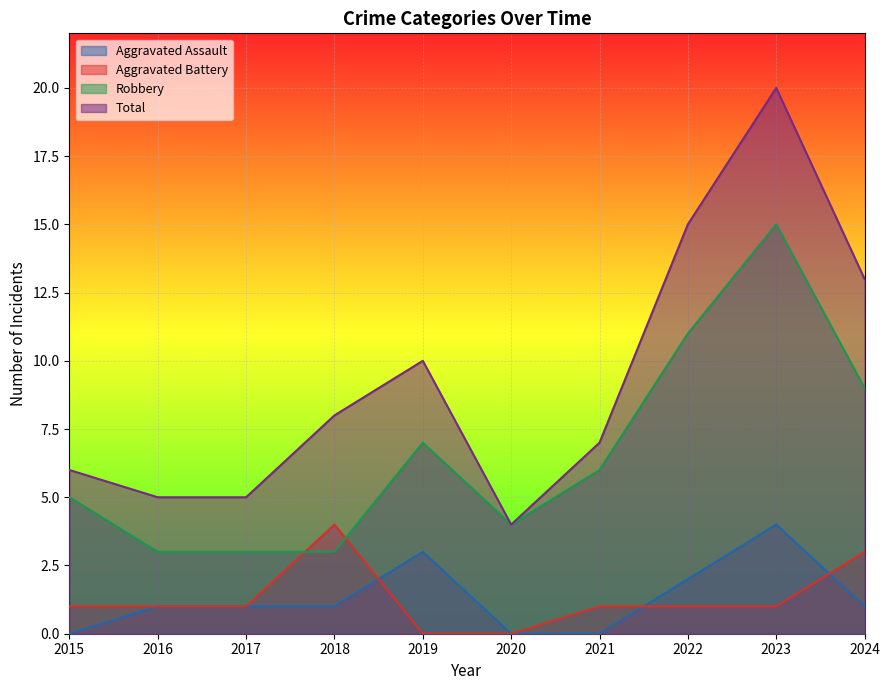

Reading right to left, what are all the values shown in this chart?

Aggravated Assault: 2024=1	2023=4	2022=2	2021=0	2020=0	2019=3	2018=1	2017=1	2016=1	2015=0
Aggravated Battery: 2024=3	2023=1	2022=1	2021=1	2020=0	2019=0	2018=4	2017=1	2016=1	2015=1
Robbery: 2024=9	2023=15	2022=11	2021=6	2020=4	2019=7	2018=3	2017=3	2016=3	2015=5
Total: 2024=13	2023=20	2022=15	2021=7	2020=4	2019=10	2018=8	2017=5	2016=5	2015=6